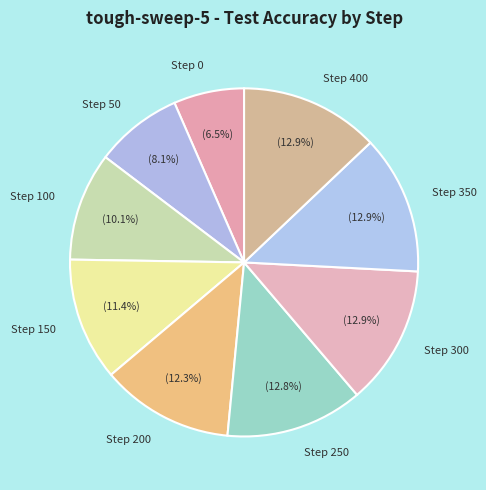

To the nearest percent, what is the difference between the largest and smallest slice percentages?

6%